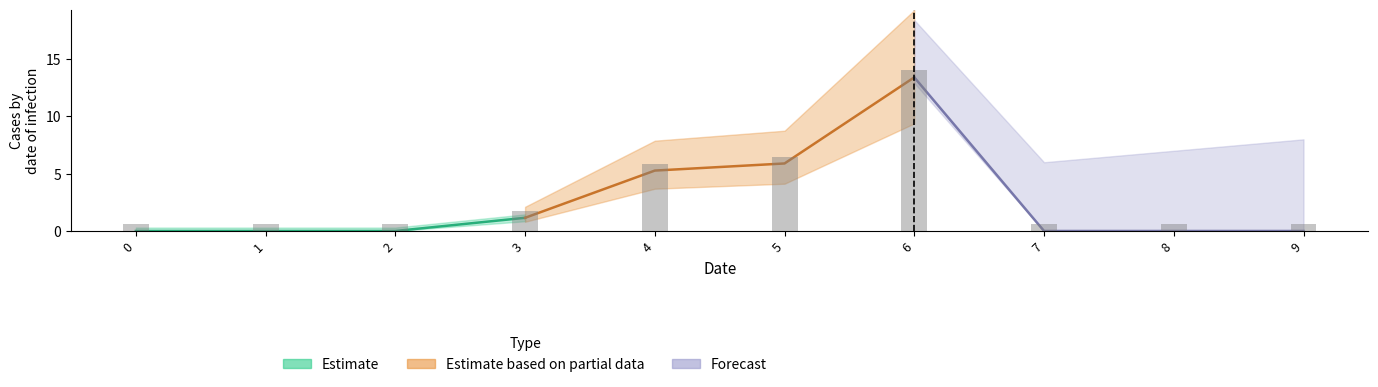

Reading left to right, what are all the values shown in this chart?

1: 0.0	0.0	0.0	1.1	5.3	5.9	13.4	0.0	0.0	0.0
2: 0.0	0.0	0.0	0.0	0.0	0.0	0.0	0.0	0.0	0.0
3: 0.0	0.0	0.0	0.0	0.0	0.0	0.0	0.0	0.0	0.0
4: 0.0	0.0	0.0	0.0	0.0	0.0	0.0	0.0	0.0	0.0
5: 0.0	0.0	0.0	0.0	0.0	0.0	0.0	0.0	0.0	0.0
6: 0.0	0.0	0.0	0.0	0.0	0.0	0.0	0.0	0.0	0.0